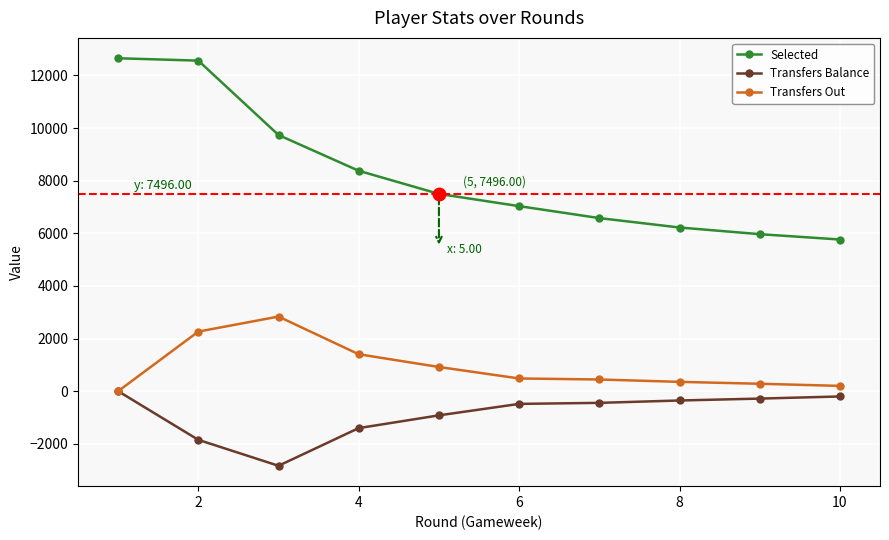

What is the highest value of the Selected series?

12650